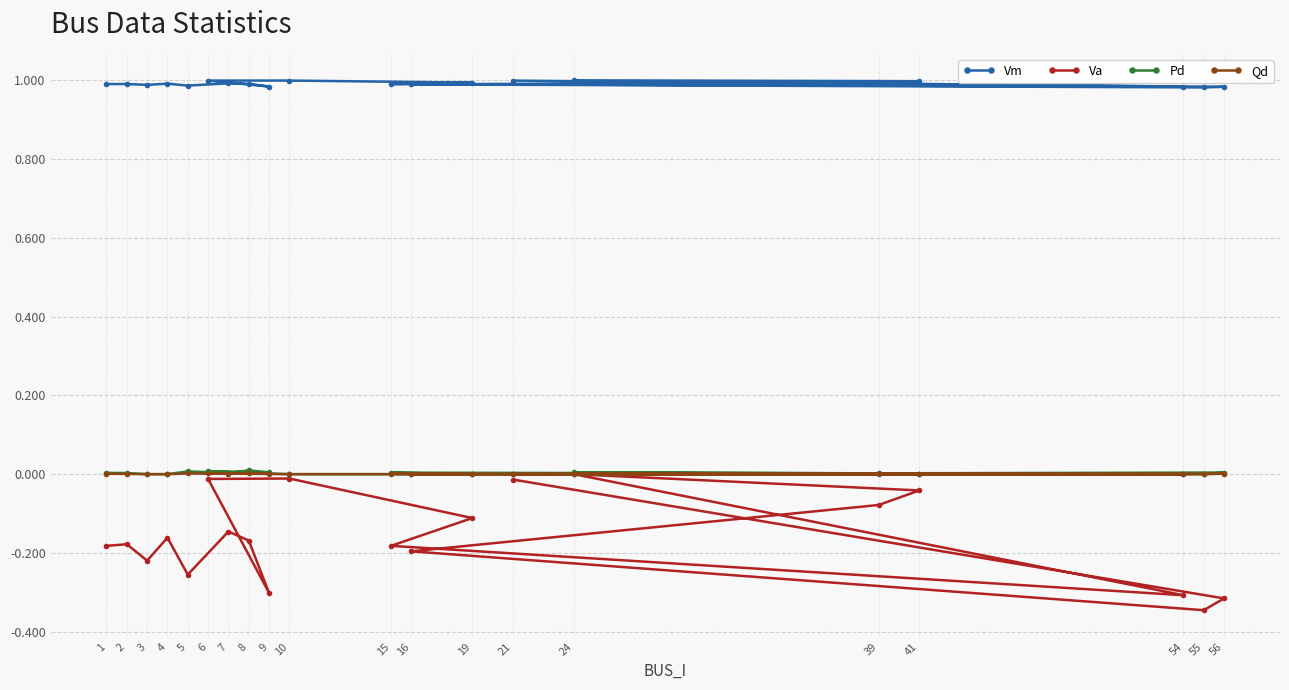

At how many categories does at least one series exceed 0?

20